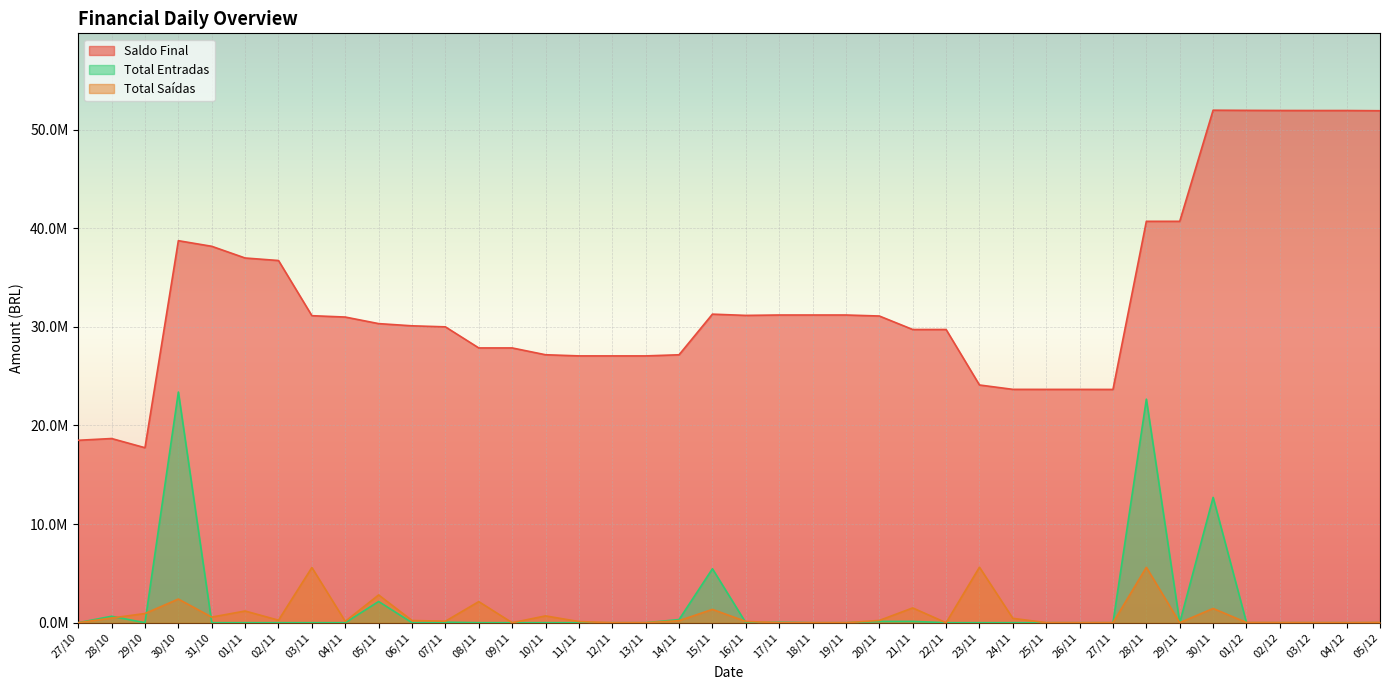

Count the number of data series in this chart.

3